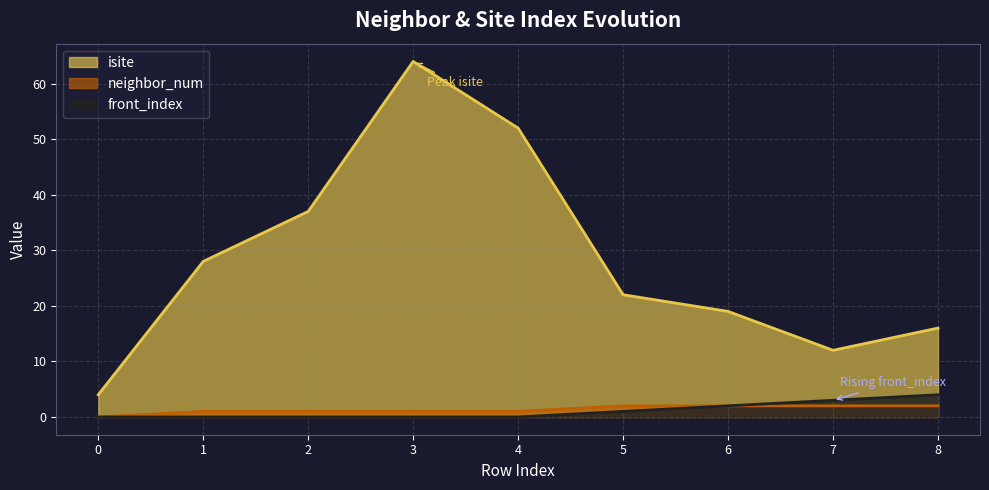

True or false: isite and front_index intersect in this chart.

False